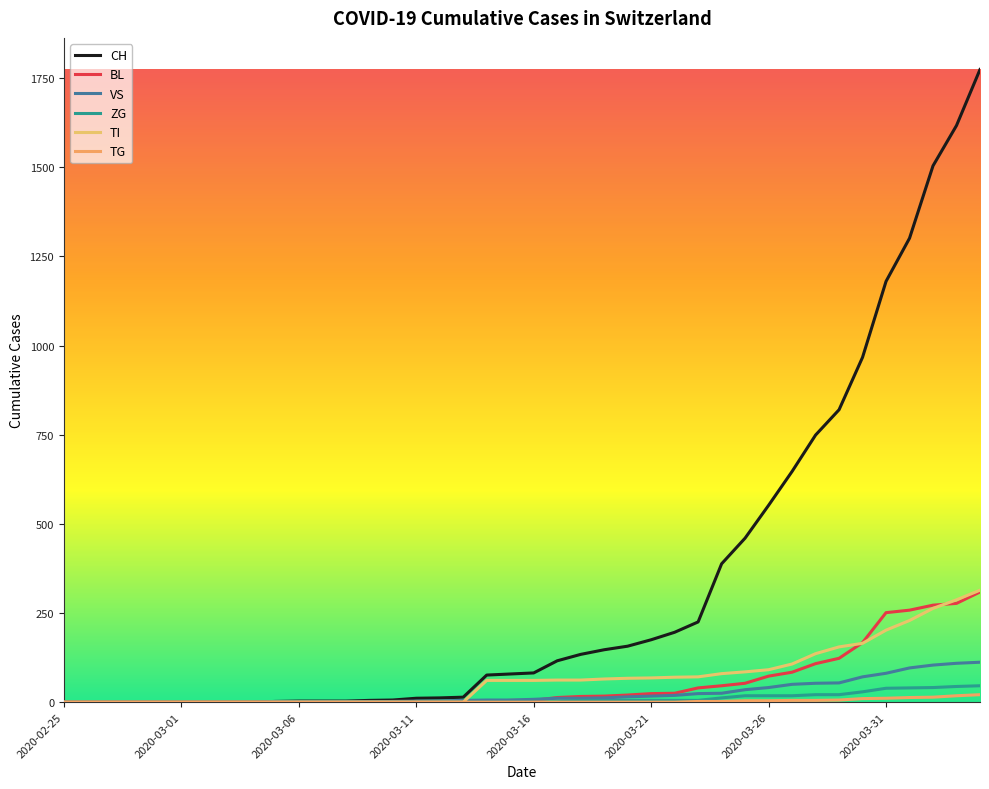

How many lines are shown in the chart?

6